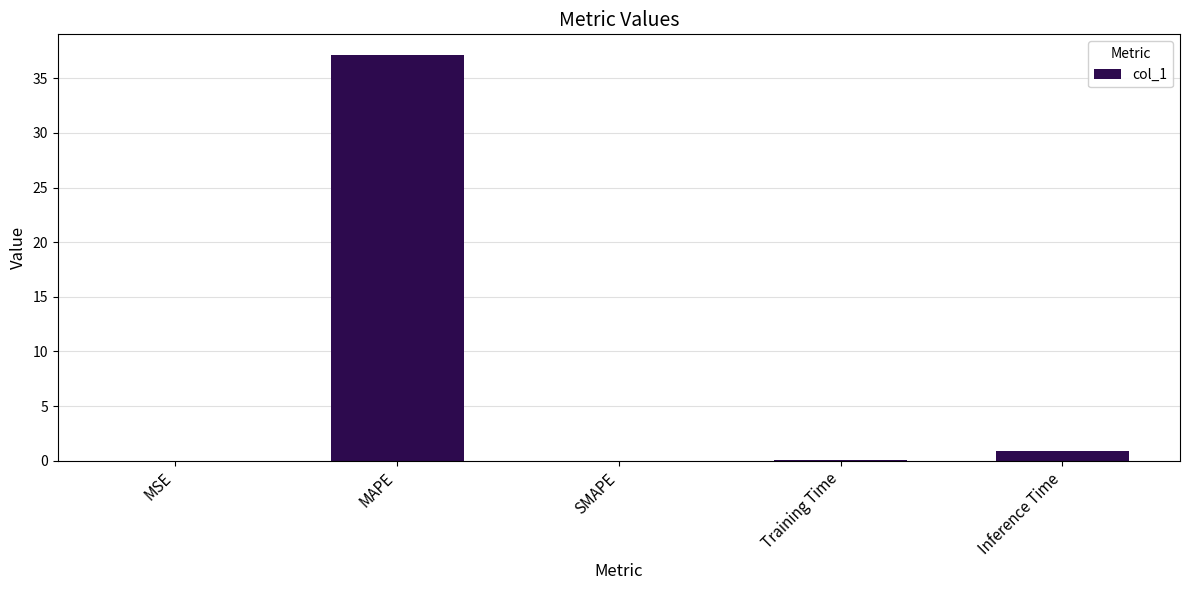

At which category does the chart reach its peak across all series?

MAPE